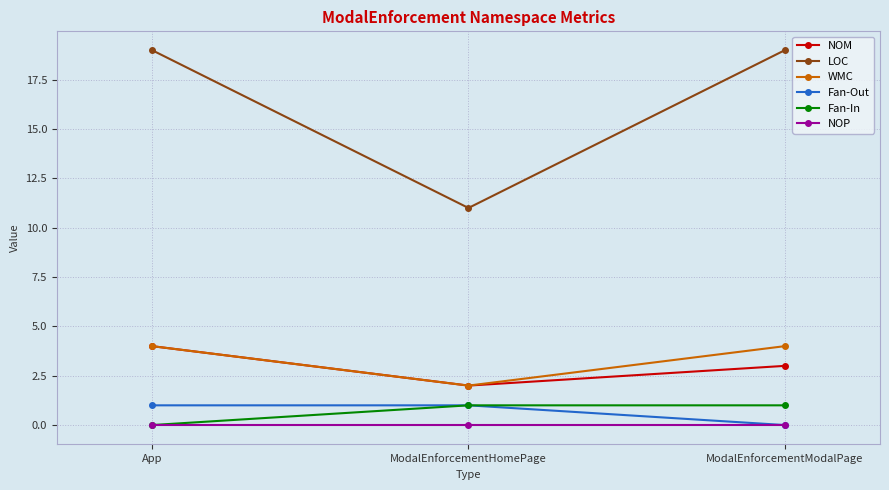

Which category has the lowest value in the WMC series?

ModalEnforcementHomePage